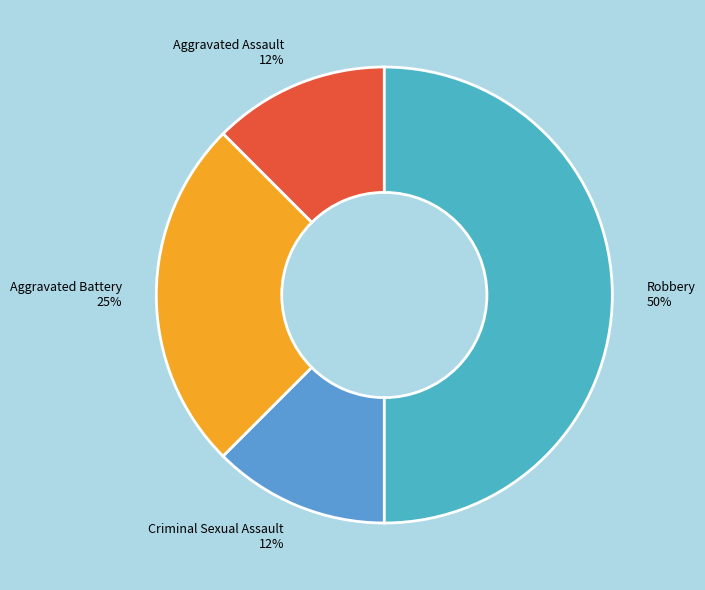

The Robbery slice represents 50% of the pie. True or false?

True